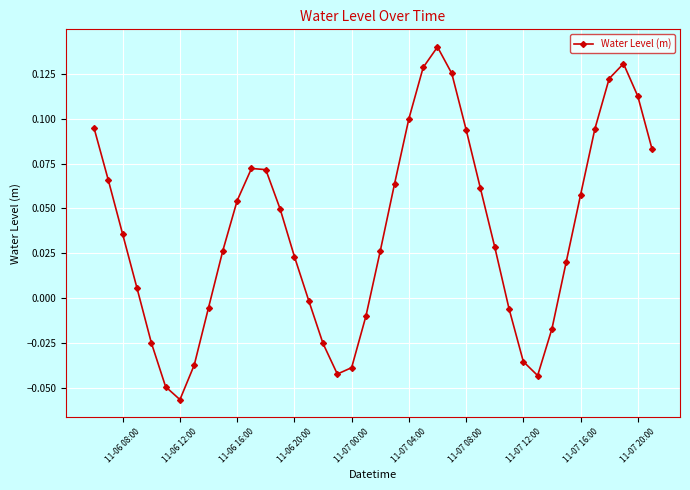

True or false: the data has more than 1 interior local peaks.

True